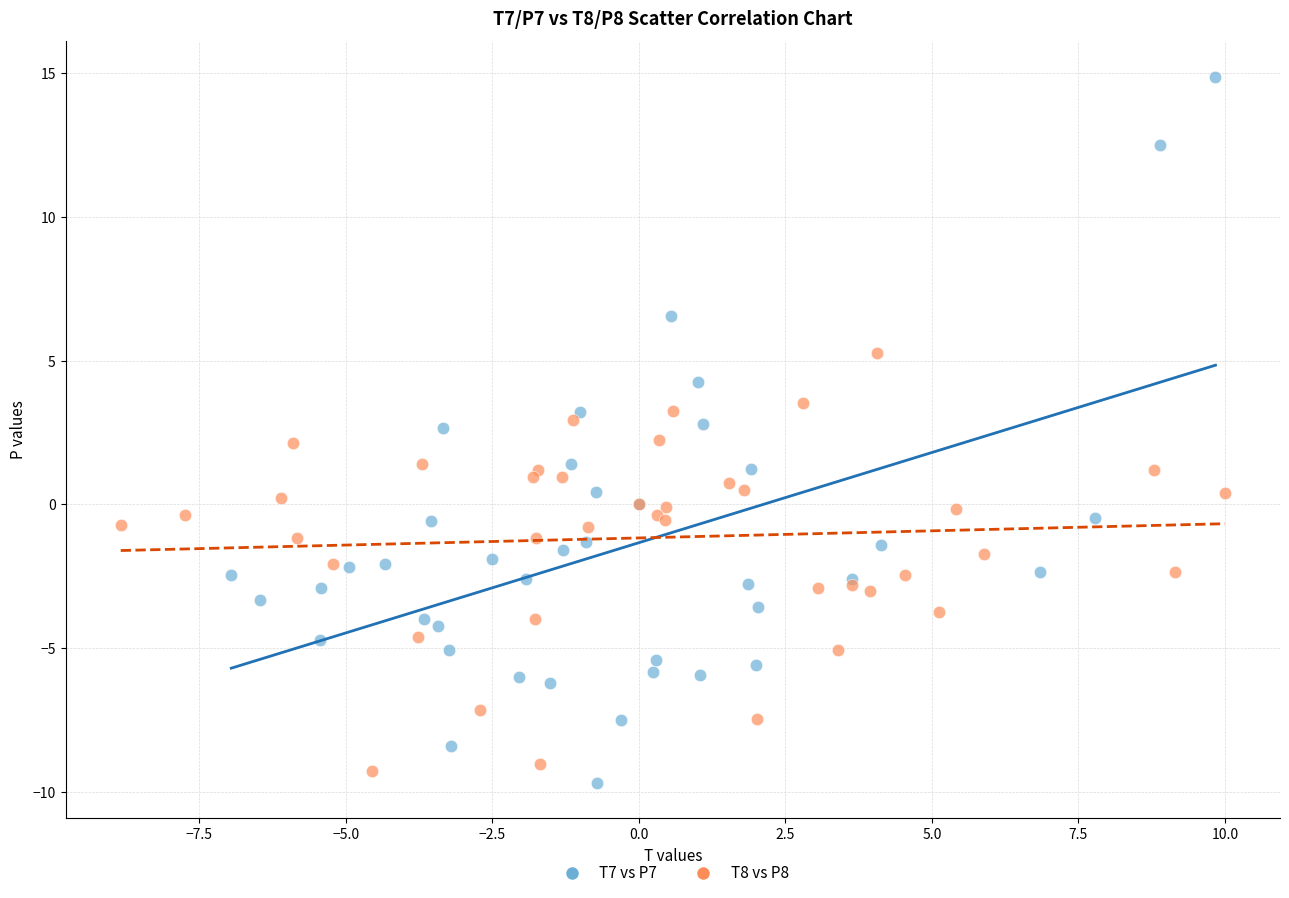

Which series has the widest spread of Y values?

T7 vs P7